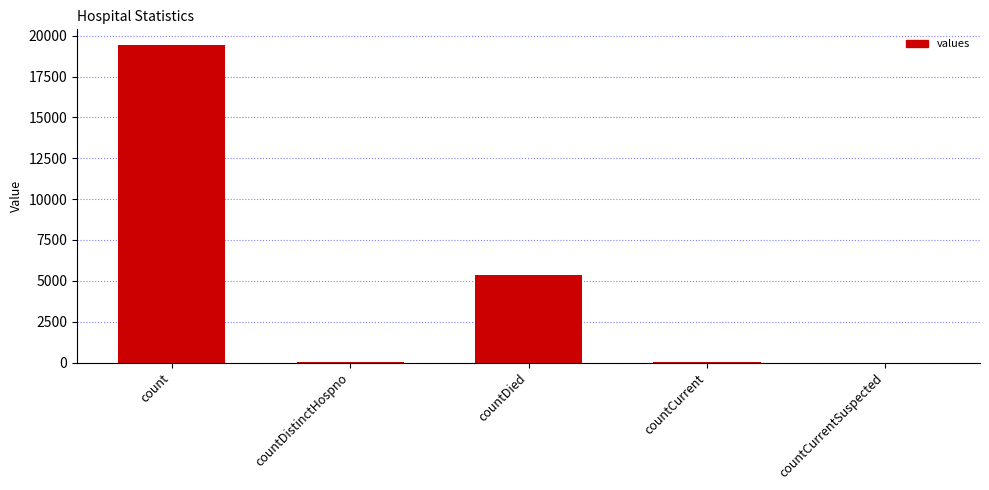

How many series are shown in this chart?

1